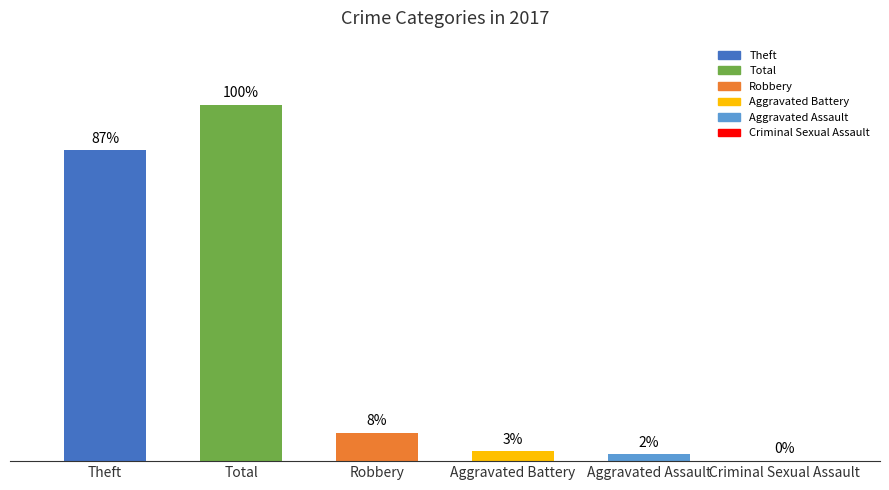

Where does the data first go above 49?

Theft